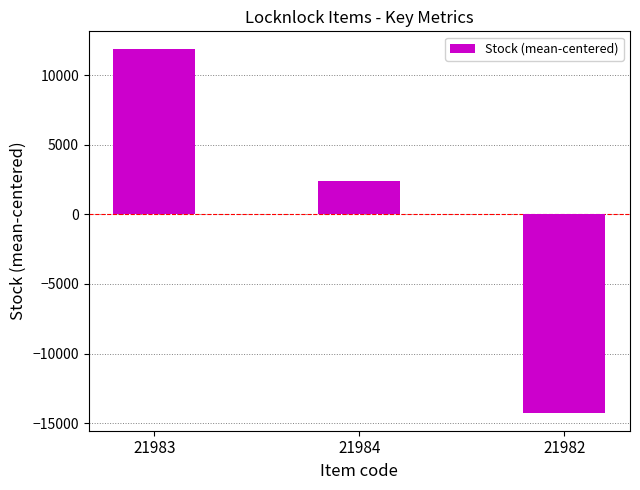

How many data points are less than 2390?

1